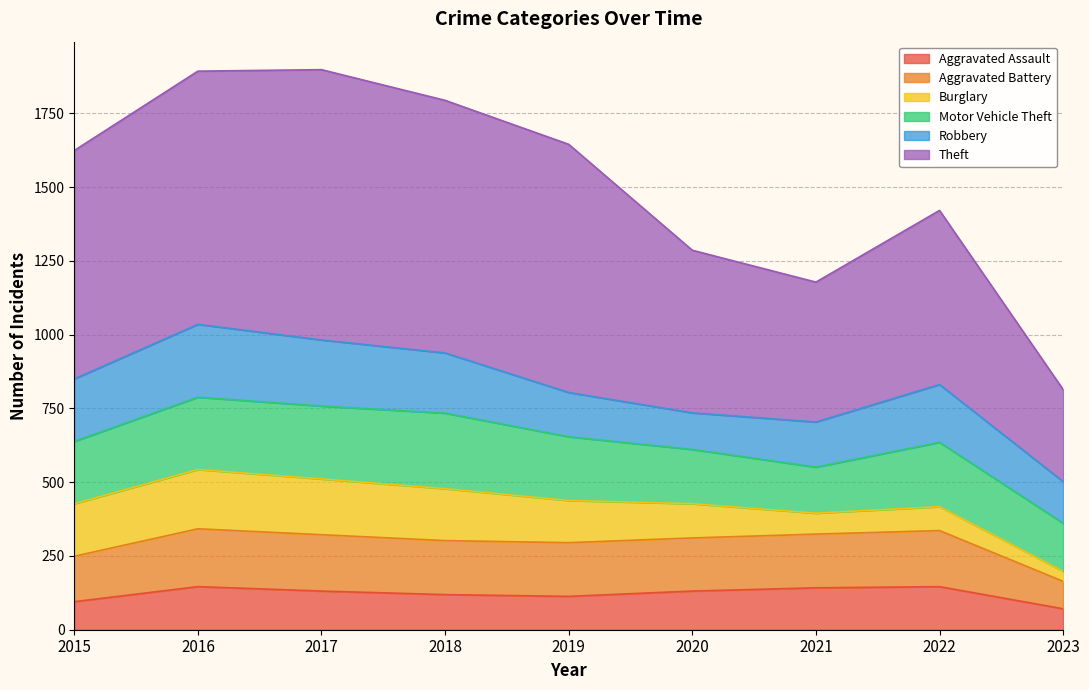

What is the highest value of the Aggravated Assault series?

146